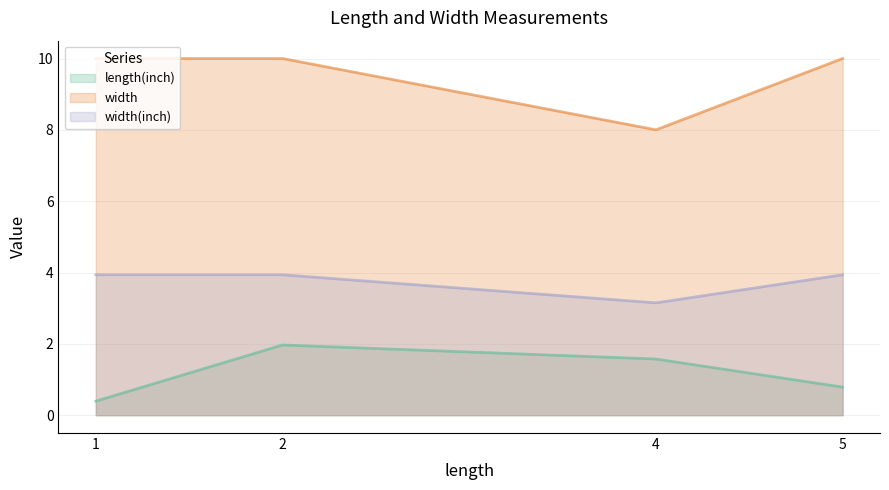

True or false: length(inch) and width cross at least once.

False